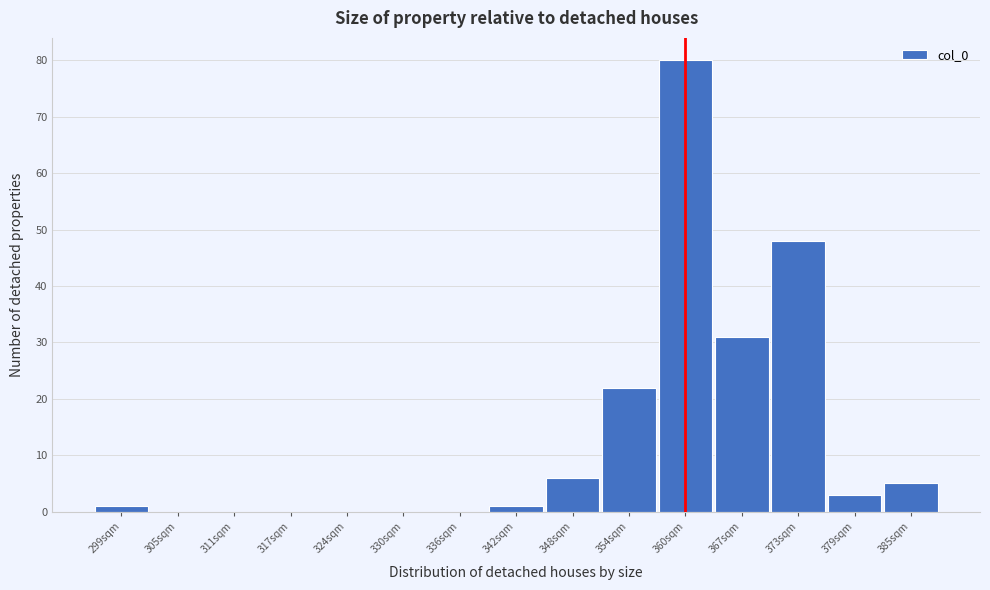

Reading left to right, transcribe this chart: for each bar, give the range it covers on the x-axis and its height. Neither the bar edges nor the heights are printed on the chart, so give them approximately, as read against the axes.

296 to 302: 1
302 to 308: 0
308 to 314: 0
314 to 321: 0
321 to 327: 0
327 to 333: 0
333 to 339: 0
339 to 345: 1
345 to 351: 6
351 to 357: 22
357 to 363: 80
363 to 370: 31
370 to 376: 48
376 to 382: 3
382 to 388: 5